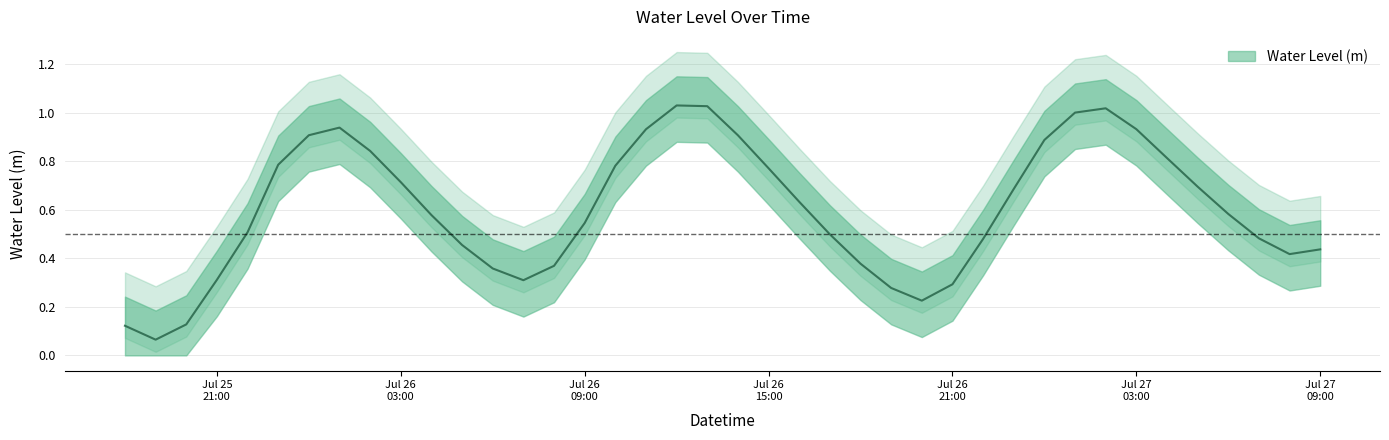

True or false: the data shows 0.3 at 2023-07-26 19:00:00.

True